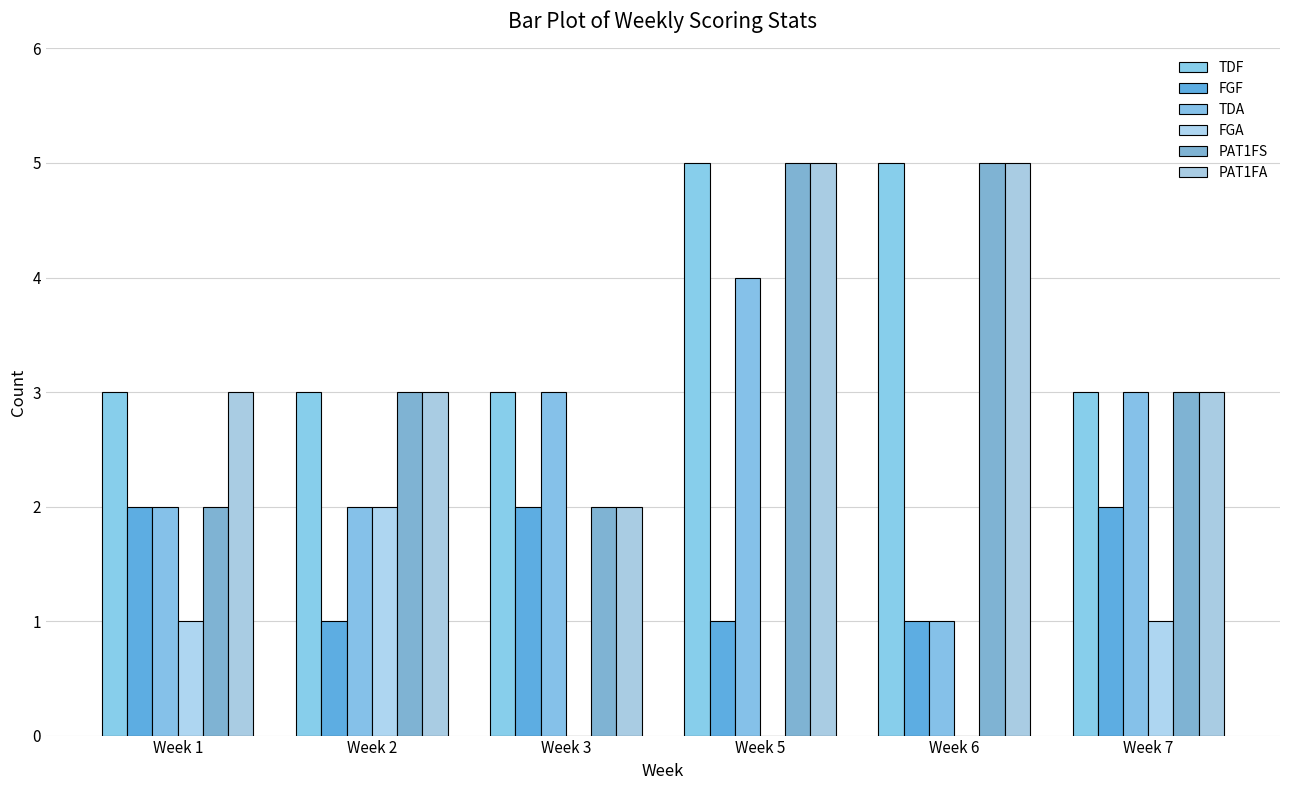

What is the difference between the maximum and minimum values in the TDF series?

2